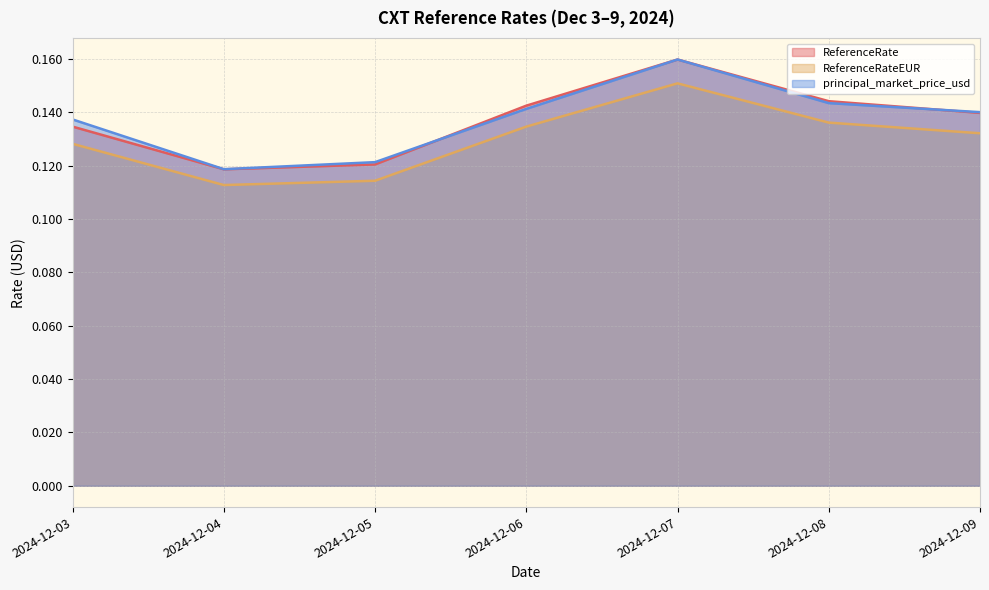

What are all the series names shown in the legend?

ReferenceRate, ReferenceRateEUR, principal_market_price_usd